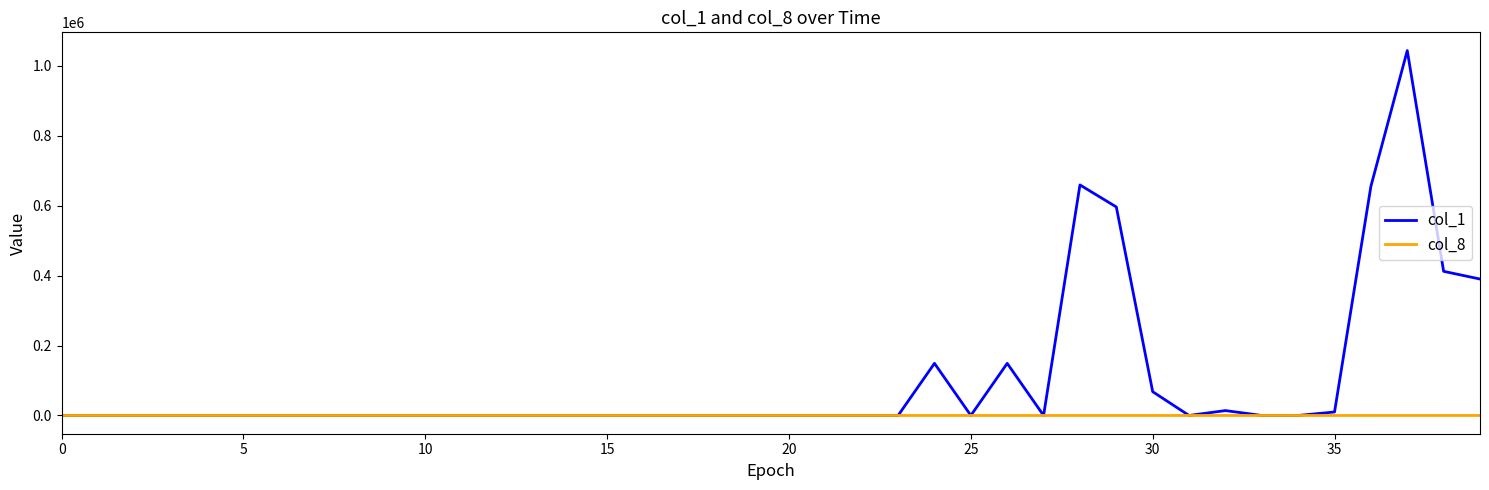

Which series has the largest total across all categories?

col_1